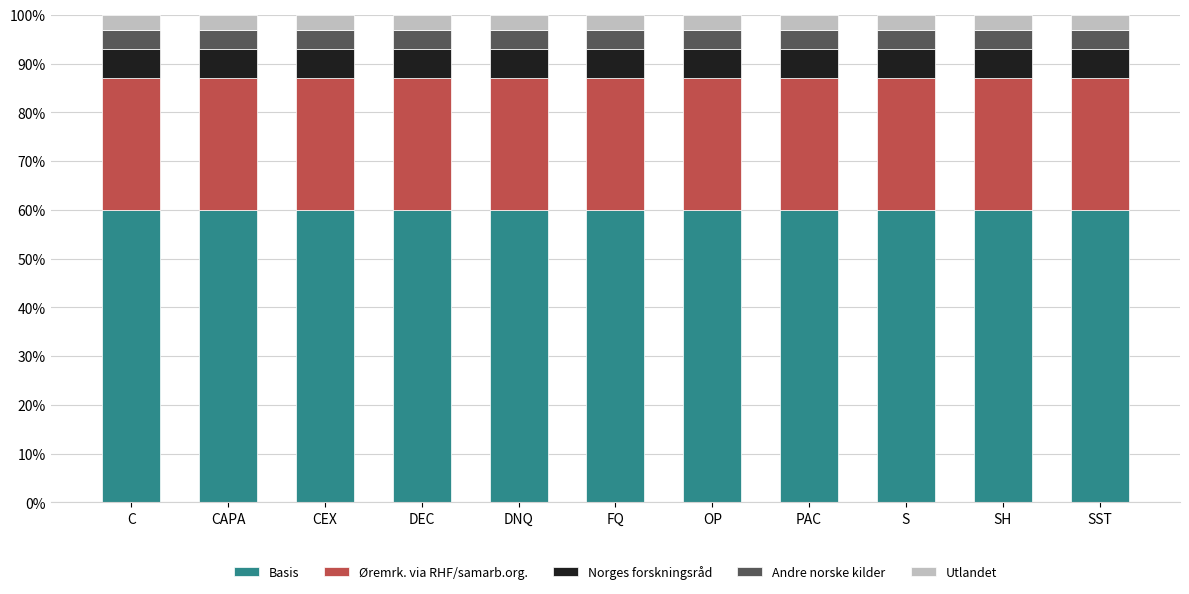

Between OP and SH, which series saw the biggest shift?

Basis